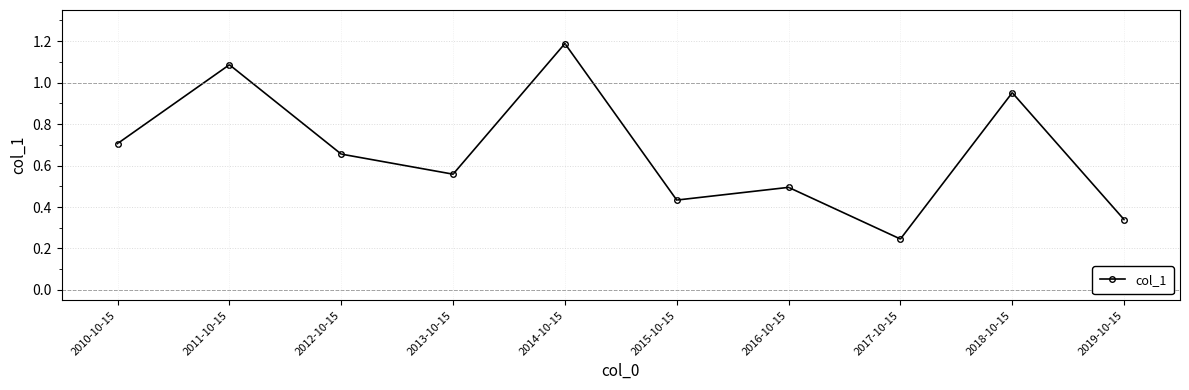

At which category does the data reach its first local valley?

2013-10-15